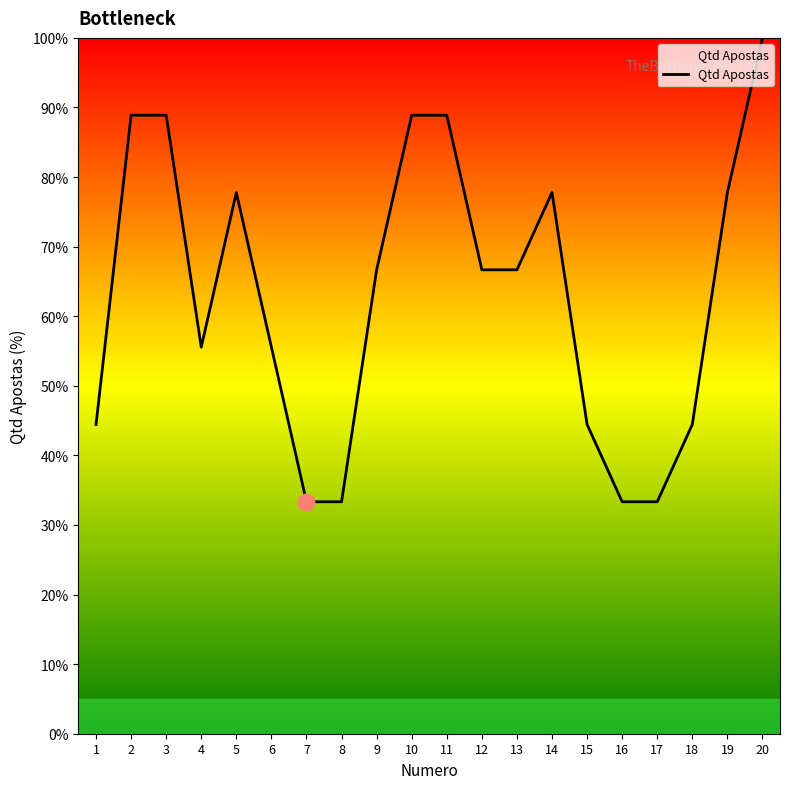

True or false: the data shows 38.7 at 12.

False